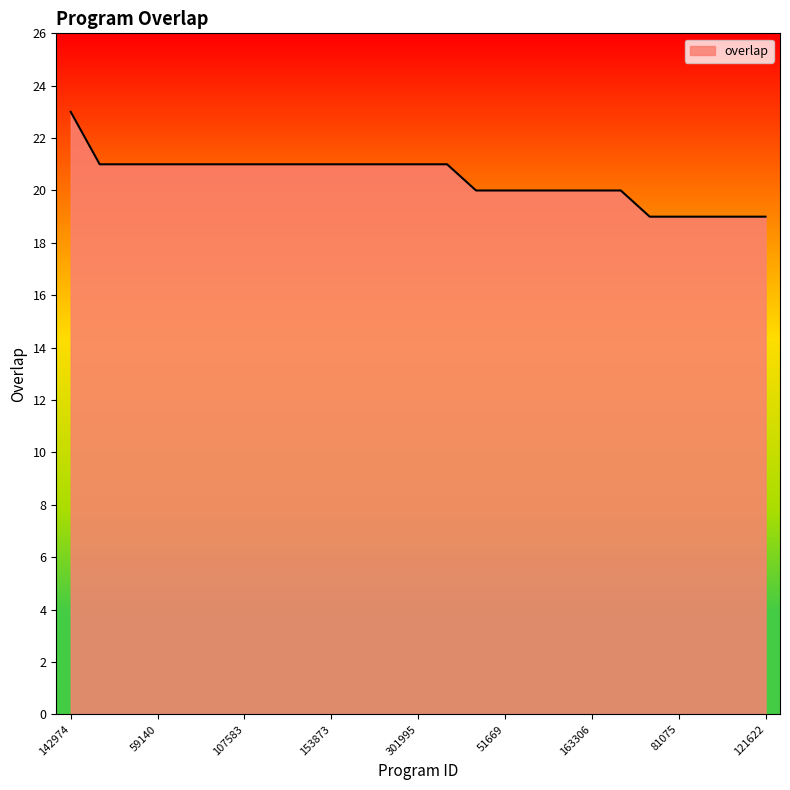

What is the sum of all values?

511